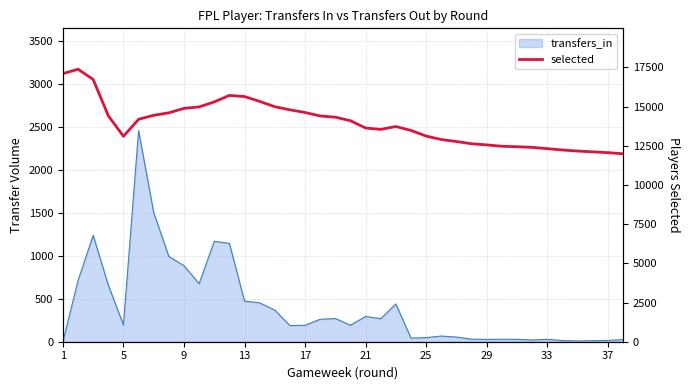

Does the chart display data point markers on the line(s)?

No